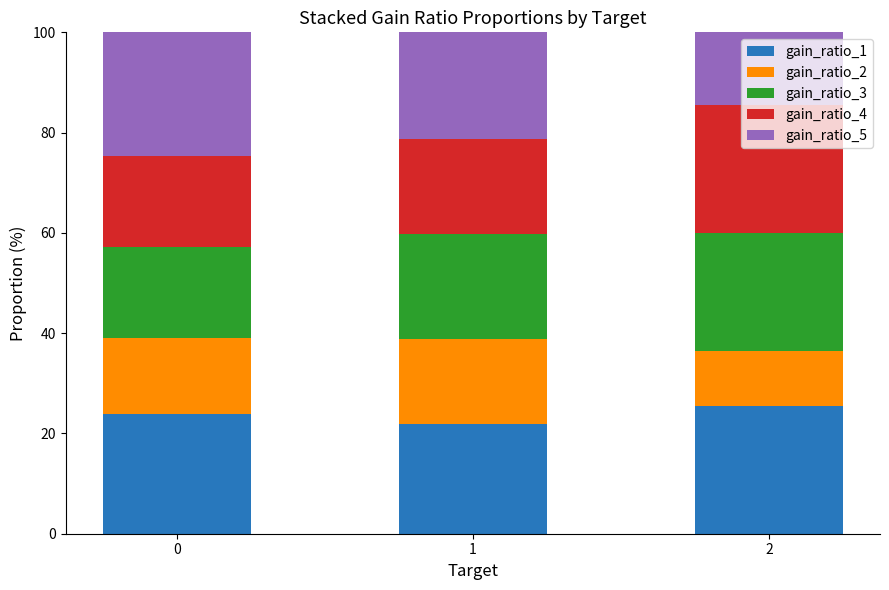

The value of gain_ratio_1 at 1 is 33.9. True or false?

False